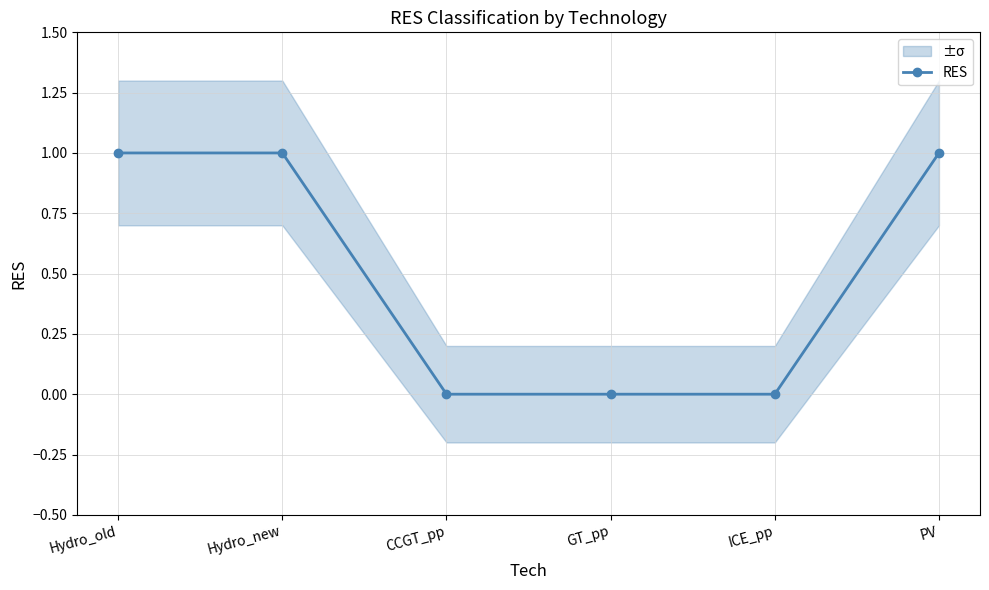

Count the values in the range 0 to 1.

6